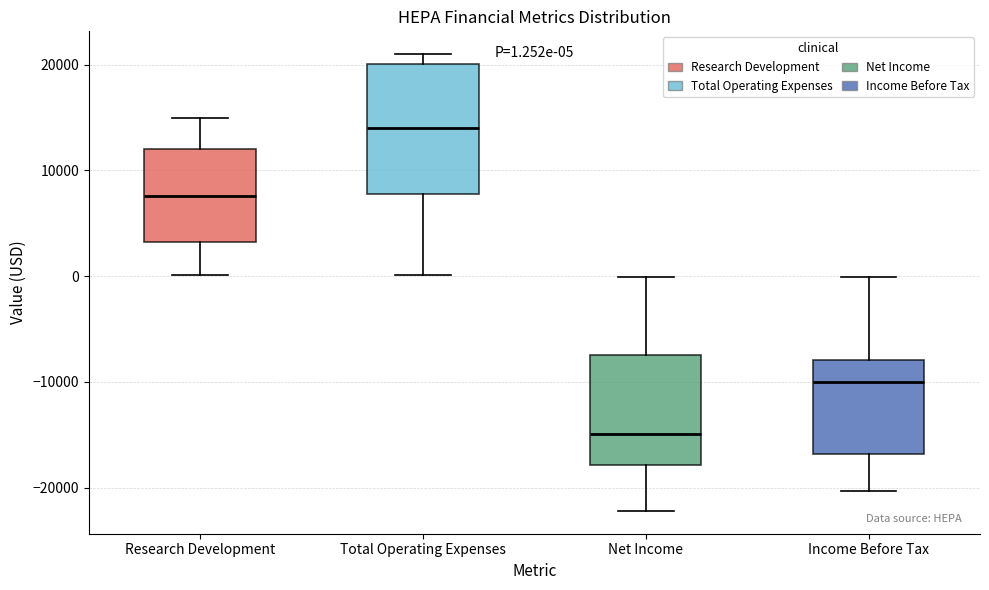

Comparing the boxes themselves (not the whiskers), which one is the tallest?

Total Operating Expenses